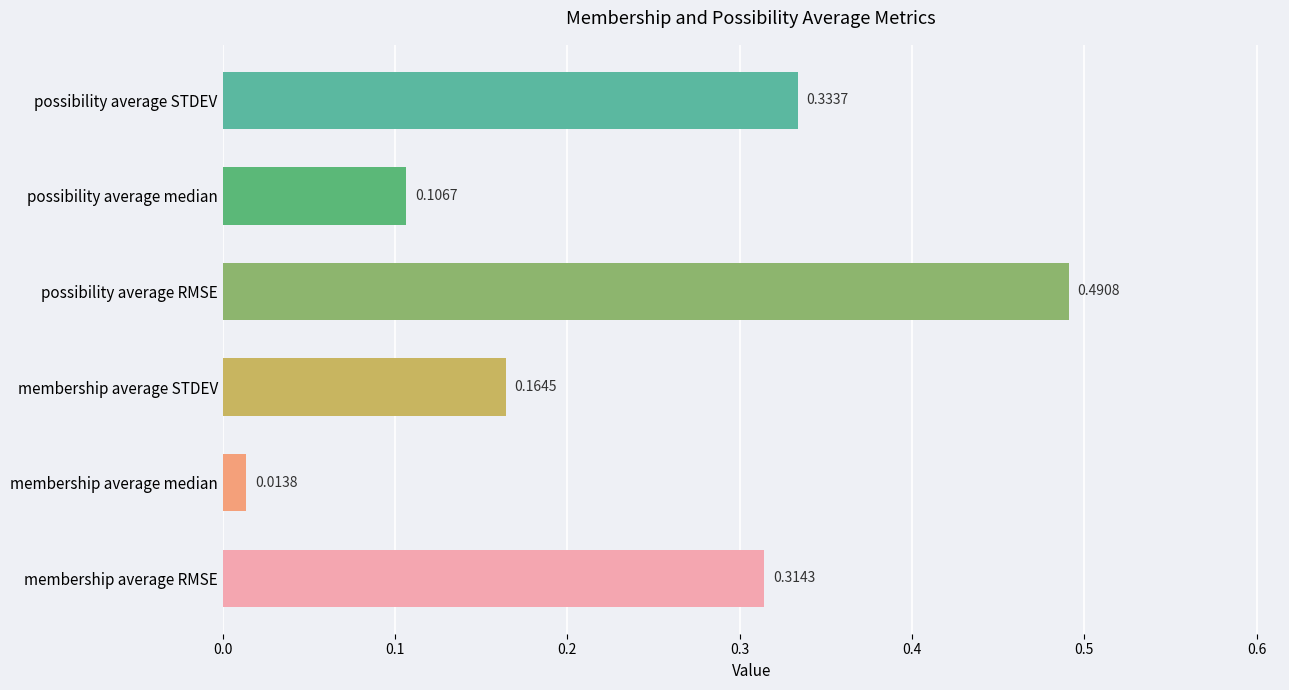

At which label is the value closest to 0?

membership average median